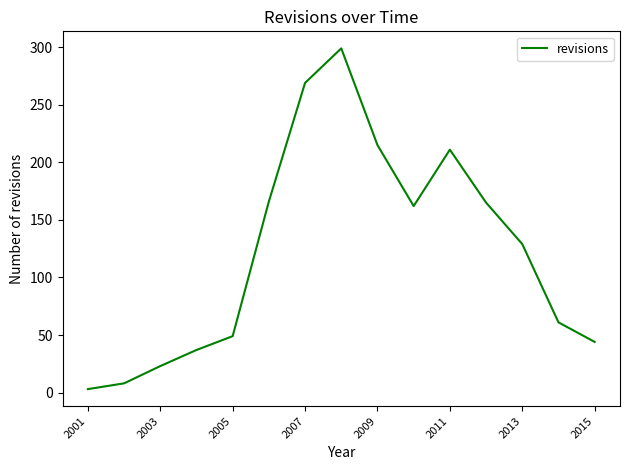

What is the difference between the maximum and minimum values?

296